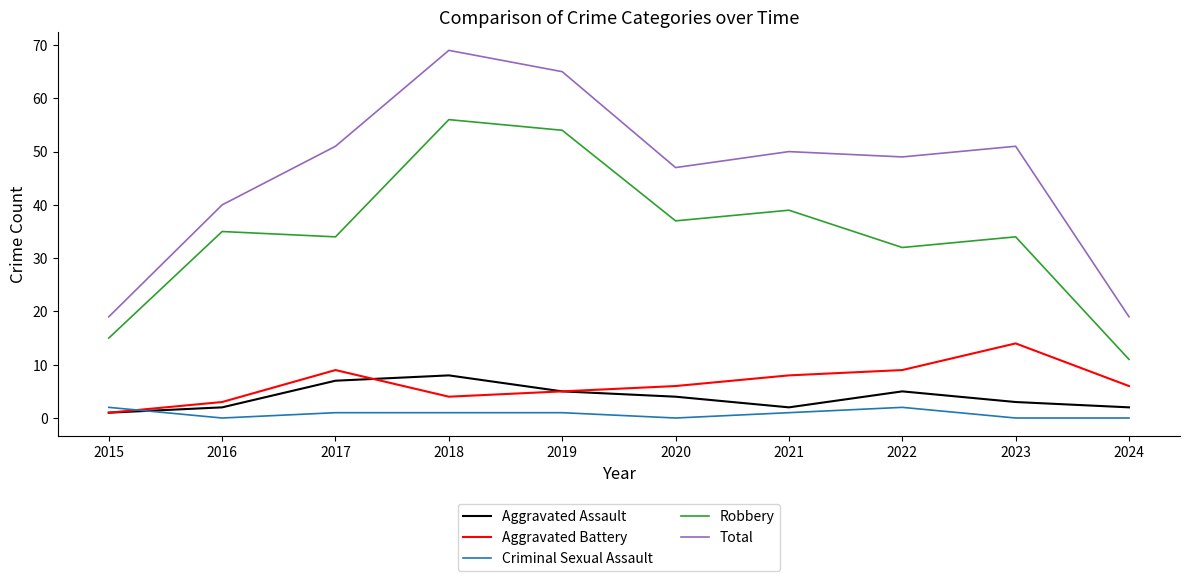

True or false: Aggravated Battery has more than 1 interior local peaks.

True